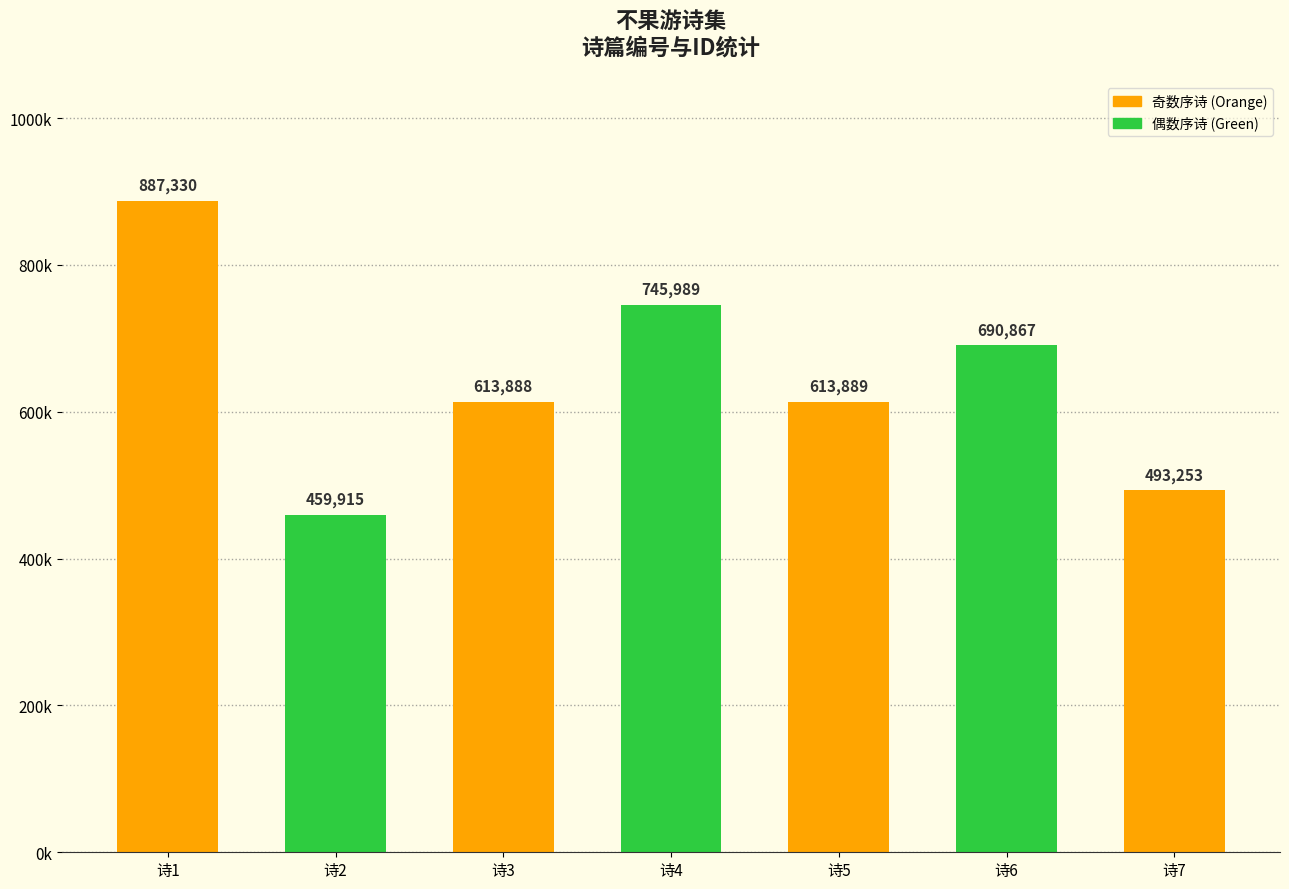

Are the bars horizontal?

No